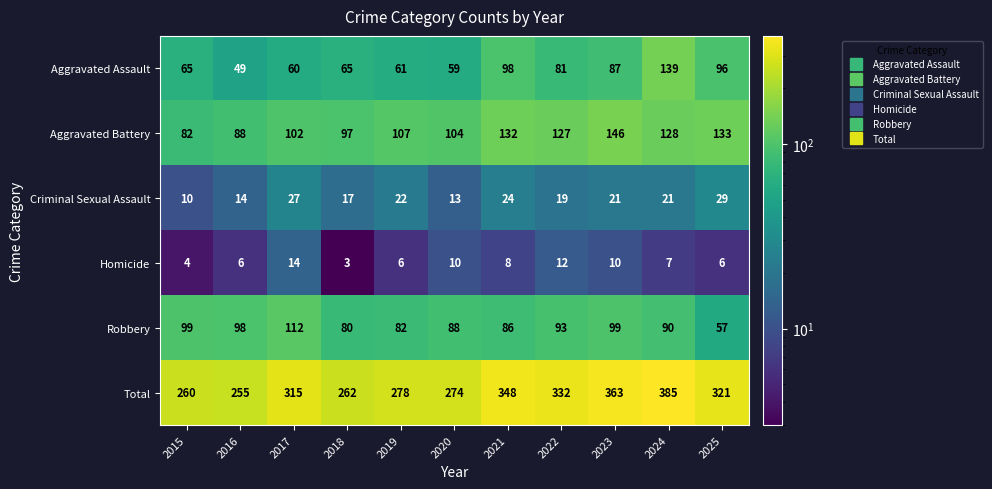

Count the number of data series in this chart.

6